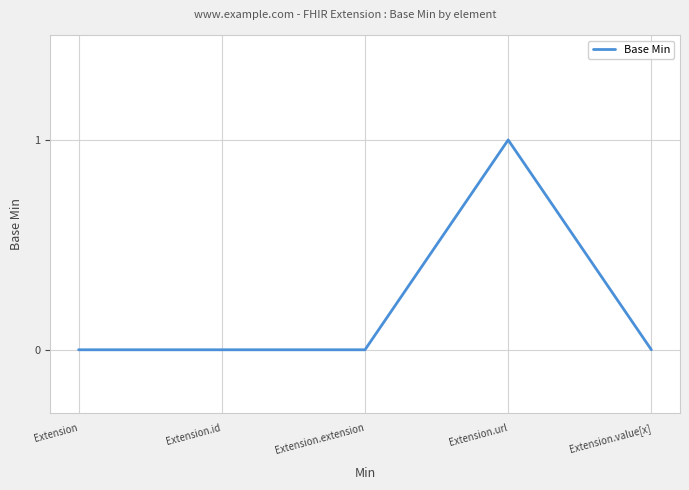

Is this an area chart (filled region under the line)?

No